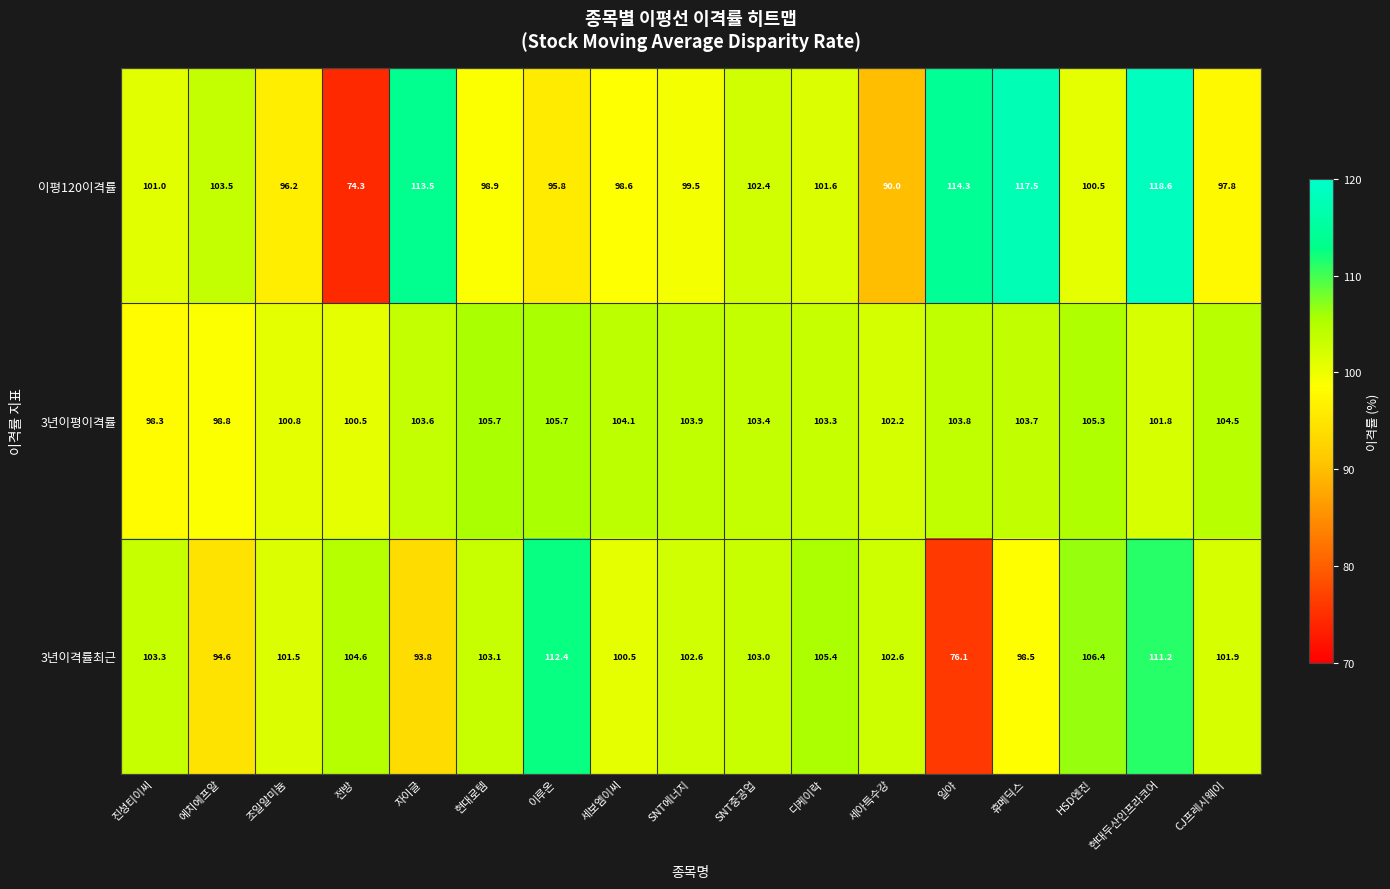

How many categories are shown in the chart?

17